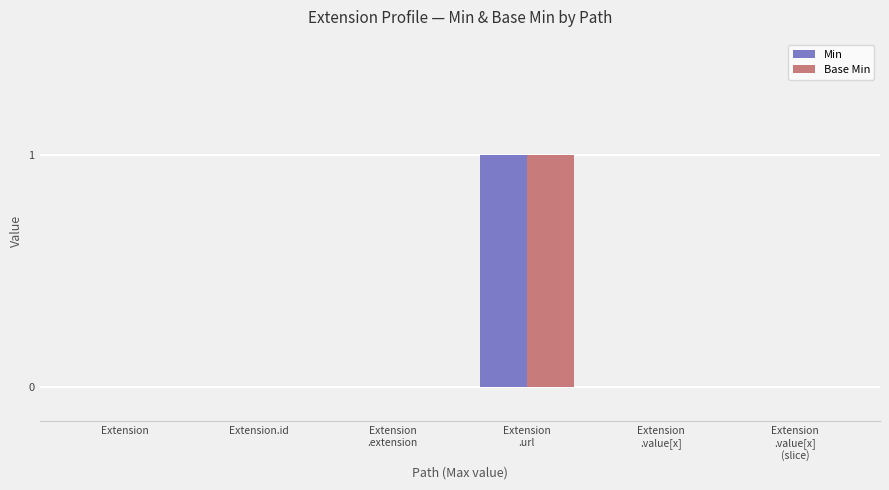

Reading right to left, what are all the values shown in this chart?

Min: 0	0	1	0	0	0
Base Min: 0	0	1	0	0	0